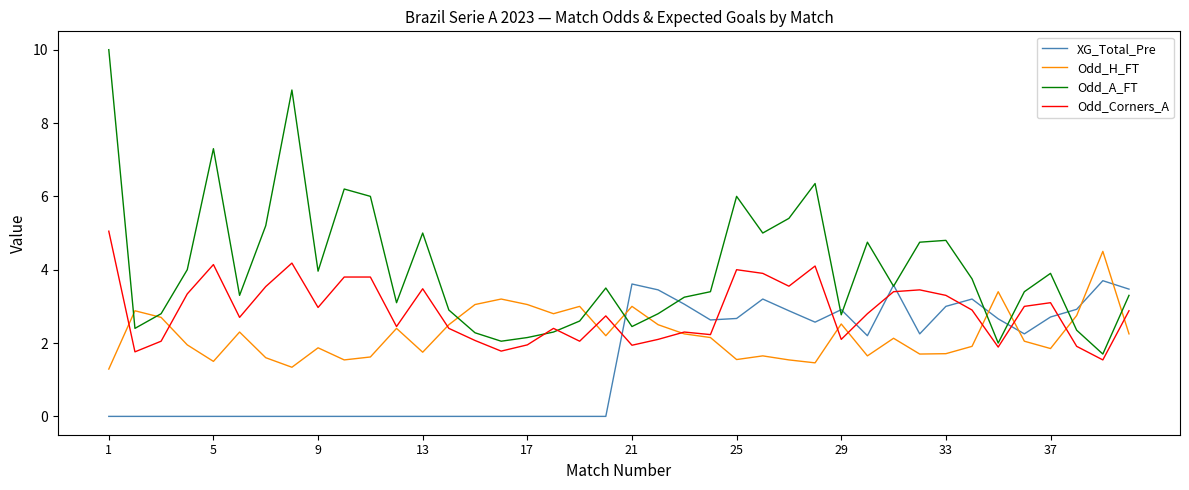

What is the greatest value displayed?

10.0